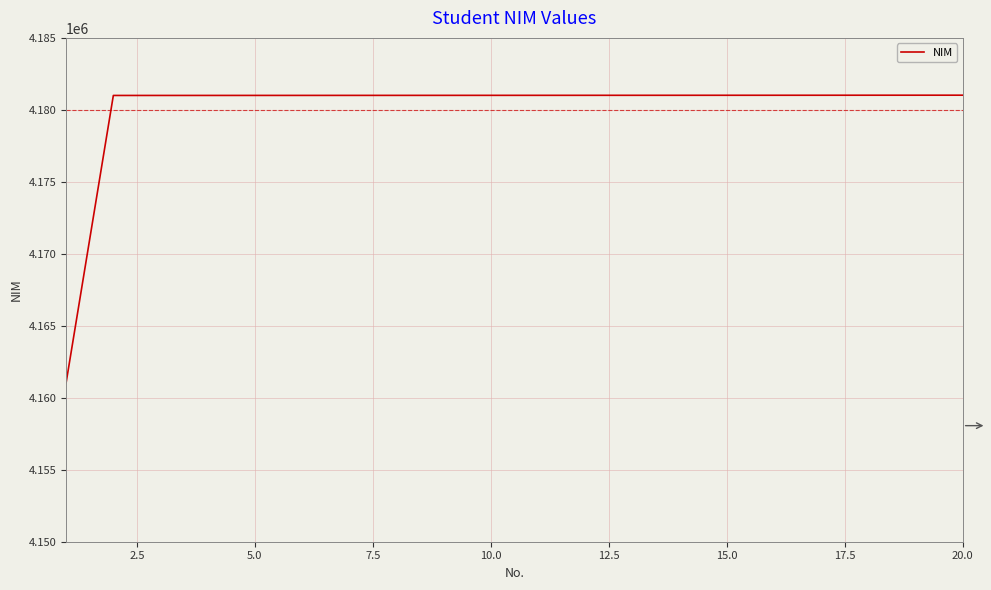

What is the smallest value displayed?

4161063